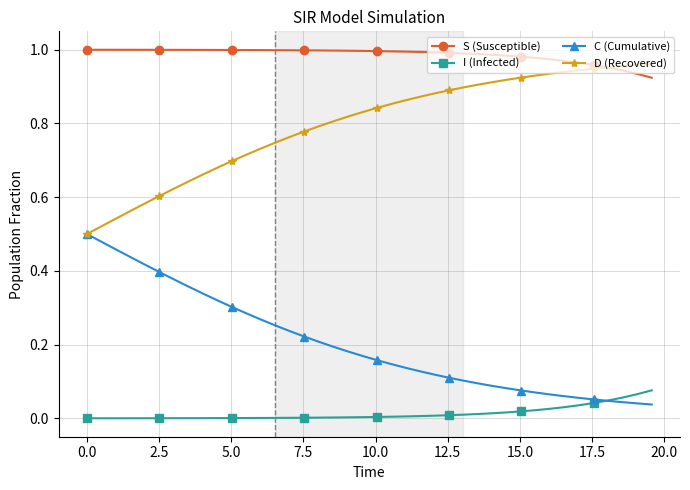

Which series has the largest total across all categories?

S (Susceptible)